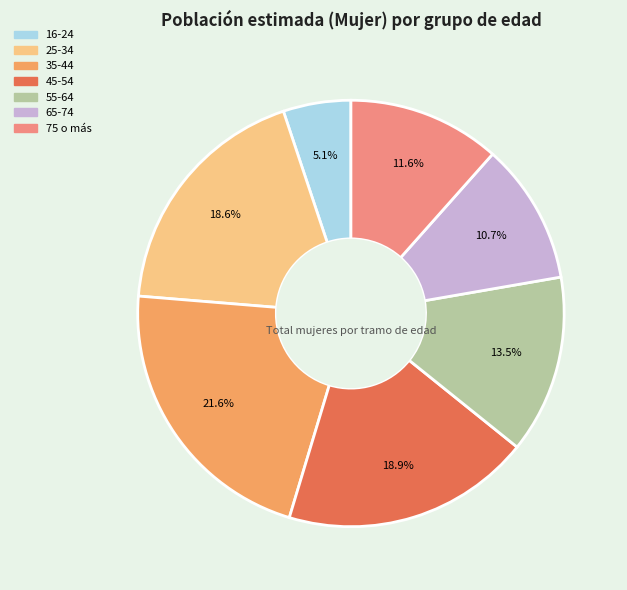

What percentage is NOT represented by 45-54?

81.1%